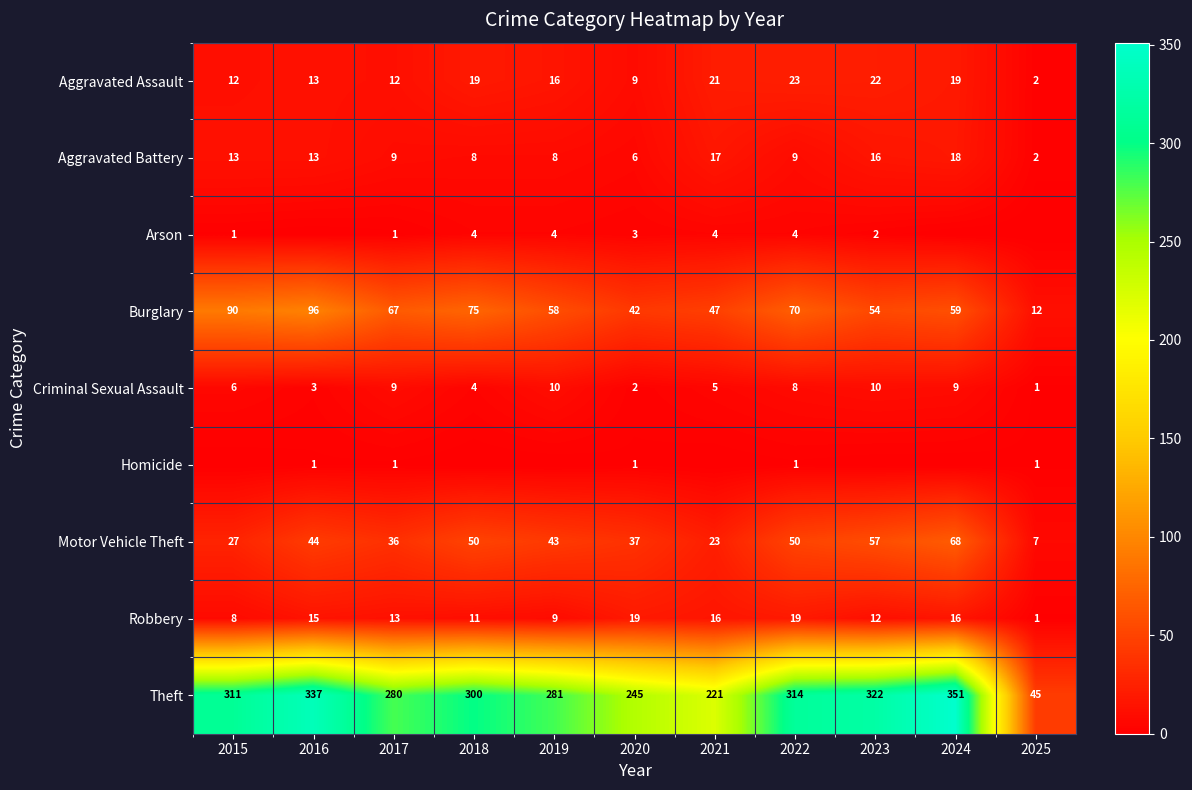

What is the sum of all Motor Vehicle Theft values?

442